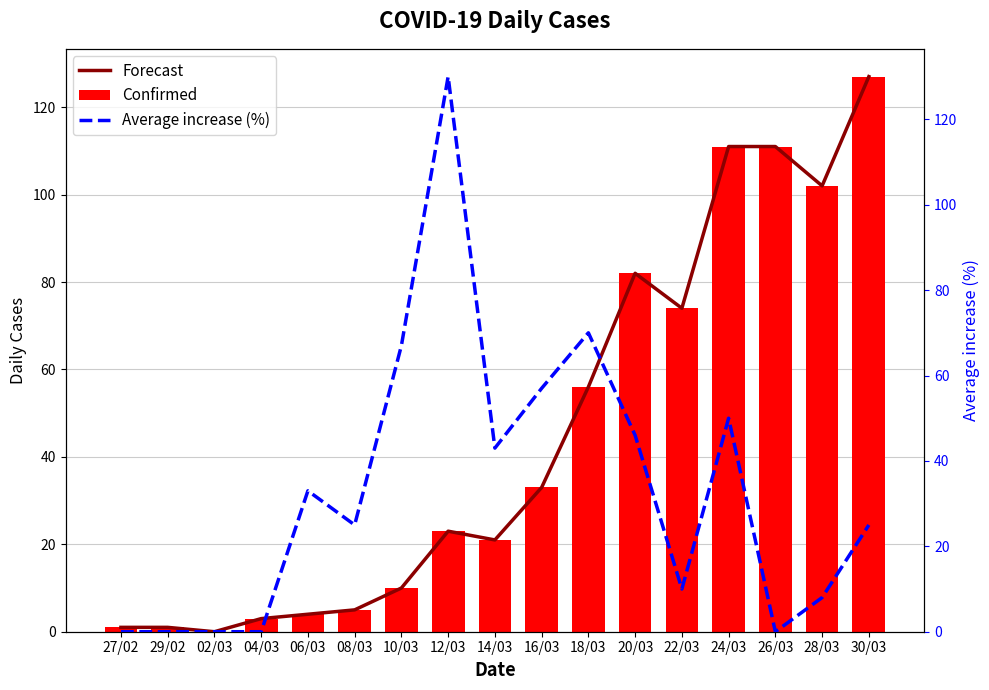

What is the value of the Confirmed bar at the 8th from the left?

23